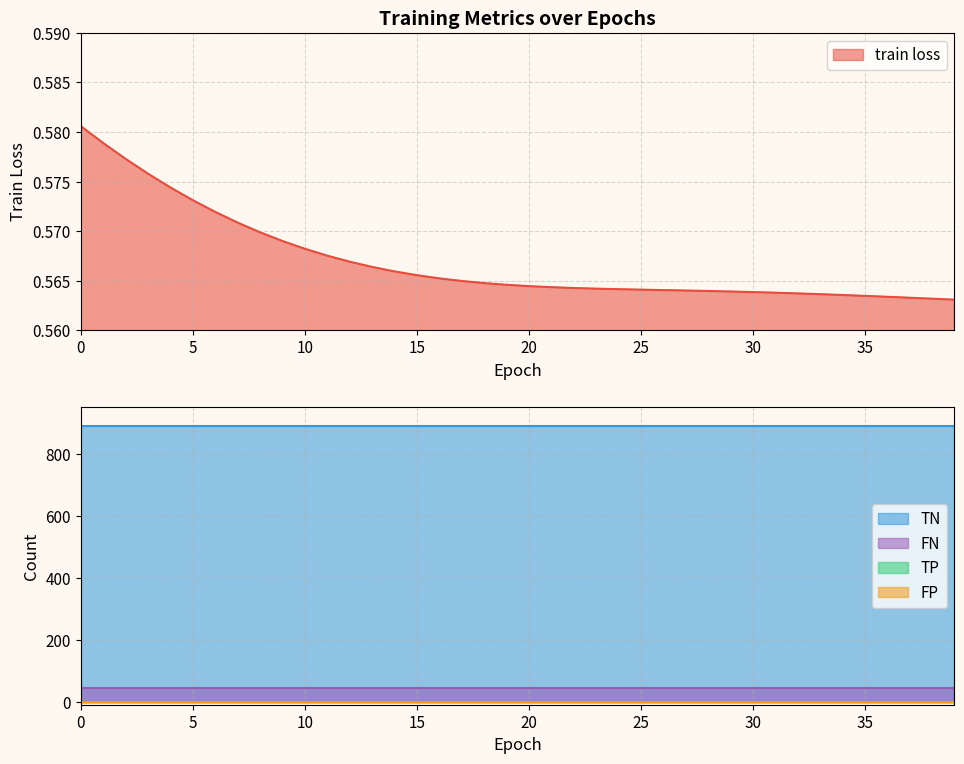

Reading left to right, transcribe all the data shown in this chart.

train loss: 0=0.6	1=0.6	2=0.6	3=0.6	4=0.6	5=0.6	6=0.6	7=0.6	8=0.6	9=0.6	10=0.6	11=0.6	12=0.6	13=0.6	14=0.6	15=0.6	16=0.6	17=0.6	18=0.6	19=0.6	20=0.6	21=0.6	22=0.6	23=0.6	24=0.6	25=0.6	26=0.6	27=0.6	28=0.6	29=0.6	30=0.6	31=0.6	32=0.6	33=0.6	34=0.6	35=0.6	36=0.6	37=0.6	38=0.6	39=0.6
TP: 0=0.0	1=0.0	2=0.0	3=0.0	4=0.0	5=0.0	6=0.0	7=0.0	8=0.0	9=0.0	10=0.0	11=0.0	12=0.0	13=0.0	14=0.0	15=0.0	16=0.0	17=0.0	18=0.0	19=0.0	20=0.0	21=0.0	22=0.0	23=0.0	24=0.0	25=0.0	26=0.0	27=0.0	28=0.0	29=0.0	30=0.0	31=0.0	32=0.0	33=0.0	34=0.0	35=0.0	36=0.0	37=0.0	38=0.0	39=0.0
TN: 0=891.0	1=891.0	2=891.0	3=891.0	4=891.0	5=891.0	6=891.0	7=891.0	8=891.0	9=891.0	10=891.0	11=891.0	12=891.0	13=891.0	14=891.0	15=891.0	16=891.0	17=891.0	18=891.0	19=891.0	20=891.0	21=891.0	22=891.0	23=891.0	24=891.0	25=891.0	26=891.0	27=891.0	28=891.0	29=891.0	30=891.0	31=891.0	32=891.0	33=891.0	34=891.0	35=891.0	36=891.0	37=891.0	38=891.0	39=891.0
FP: 0=0.0	1=0.0	2=0.0	3=0.0	4=0.0	5=0.0	6=0.0	7=0.0	8=0.0	9=0.0	10=0.0	11=0.0	12=0.0	13=0.0	14=0.0	15=0.0	16=0.0	17=0.0	18=0.0	19=0.0	20=0.0	21=0.0	22=0.0	23=0.0	24=0.0	25=0.0	26=0.0	27=0.0	28=0.0	29=0.0	30=0.0	31=0.0	32=0.0	33=0.0	34=0.0	35=0.0	36=0.0	37=0.0	38=0.0	39=0.0
FN: 0=43.0	1=43.0	2=43.0	3=43.0	4=43.0	5=43.0	6=43.0	7=43.0	8=43.0	9=43.0	10=43.0	11=43.0	12=43.0	13=43.0	14=43.0	15=43.0	16=43.0	17=43.0	18=43.0	19=43.0	20=43.0	21=43.0	22=43.0	23=43.0	24=43.0	25=43.0	26=43.0	27=43.0	28=43.0	29=43.0	30=43.0	31=43.0	32=43.0	33=43.0	34=43.0	35=43.0	36=43.0	37=43.0	38=43.0	39=43.0